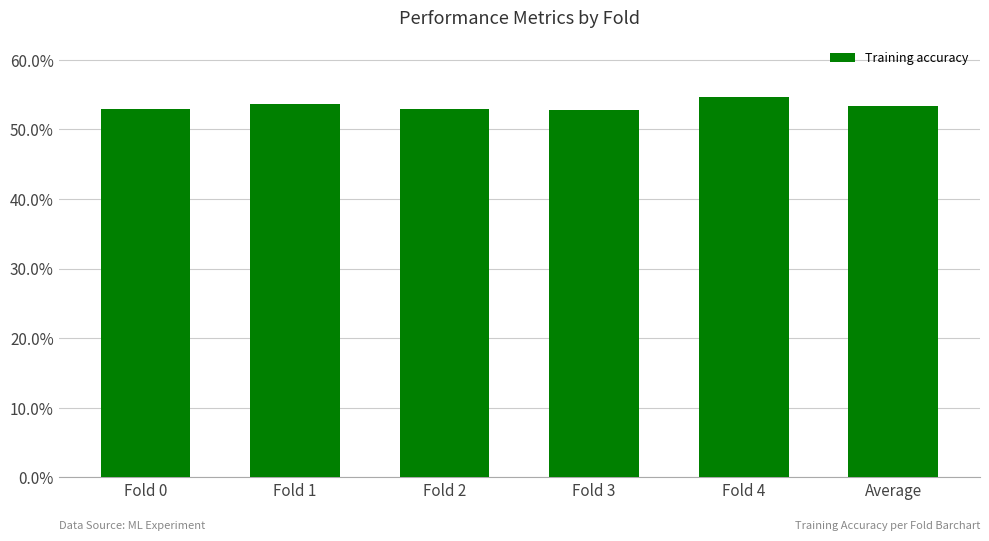

Does the chart contain any negative values?

No